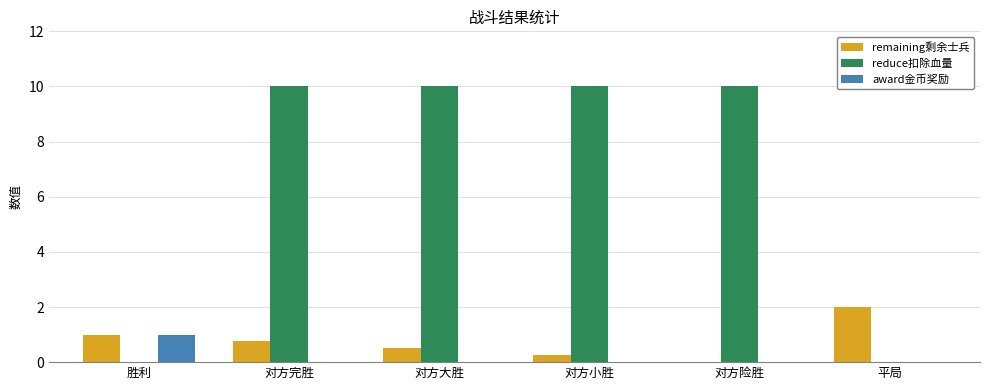

The value of award金币奖励 at 胜利 is 1.7. True or false?

False